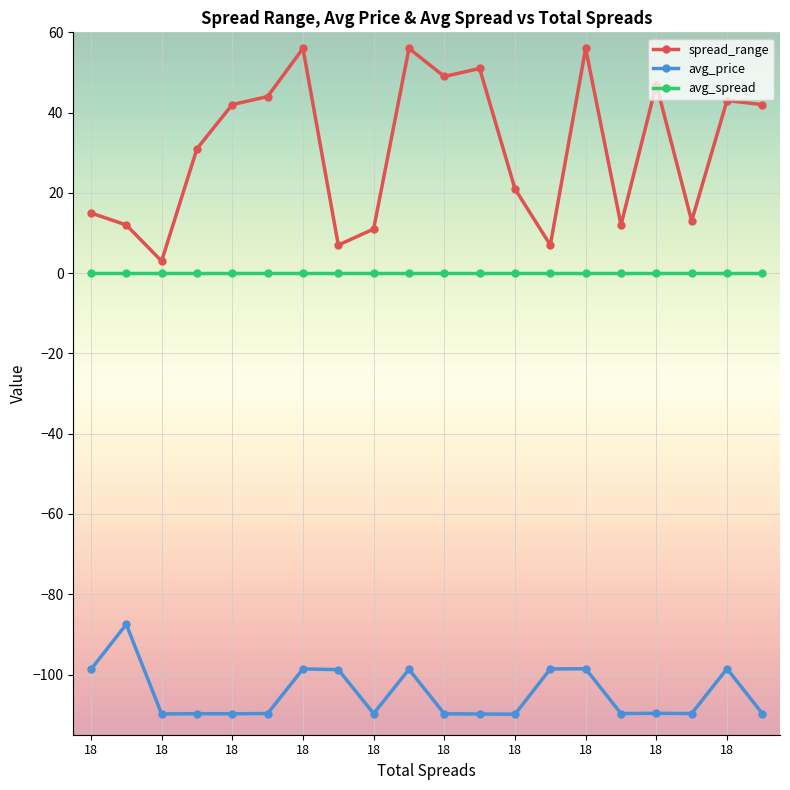

True or false: spread_range has more than 0 interior local peaks.

True